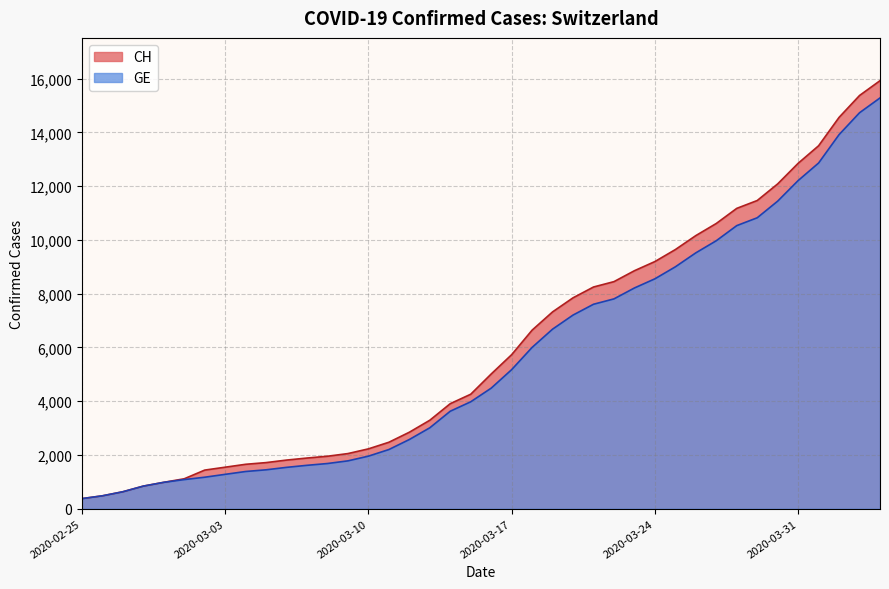

True or false: CH and GE intersect in this chart.

False